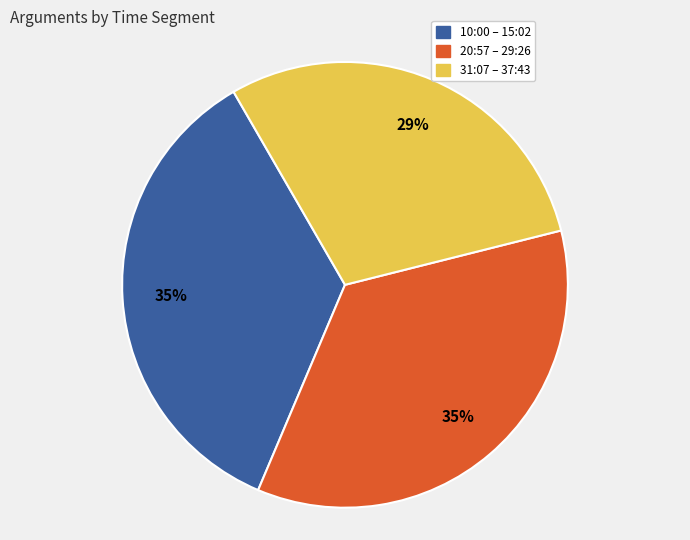

Is there any slice that represents more than half of the pie?

No